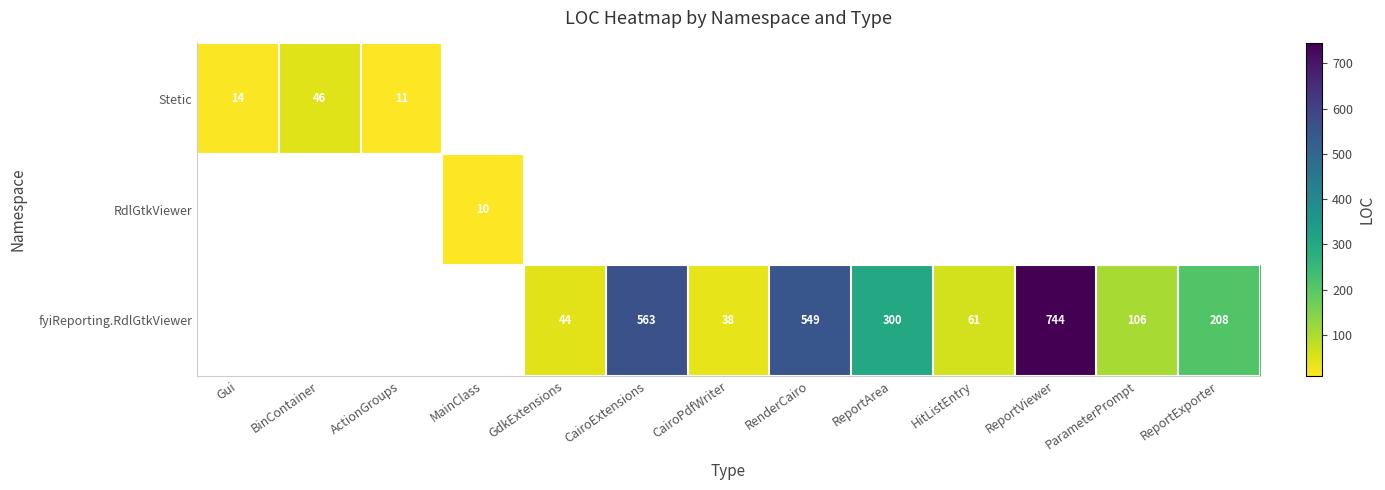

At which category does the chart reach its peak across all series?

ReportViewer